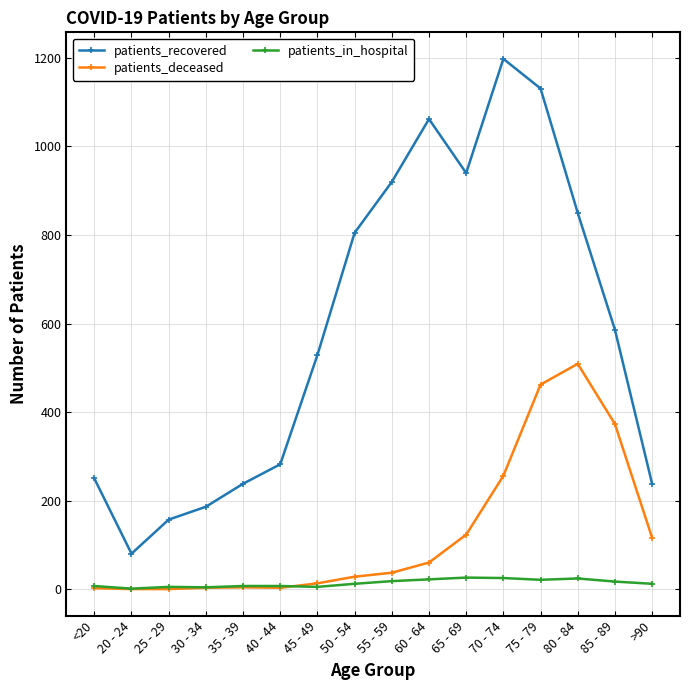

What is the label of the 6th point from the right?

65 - 69